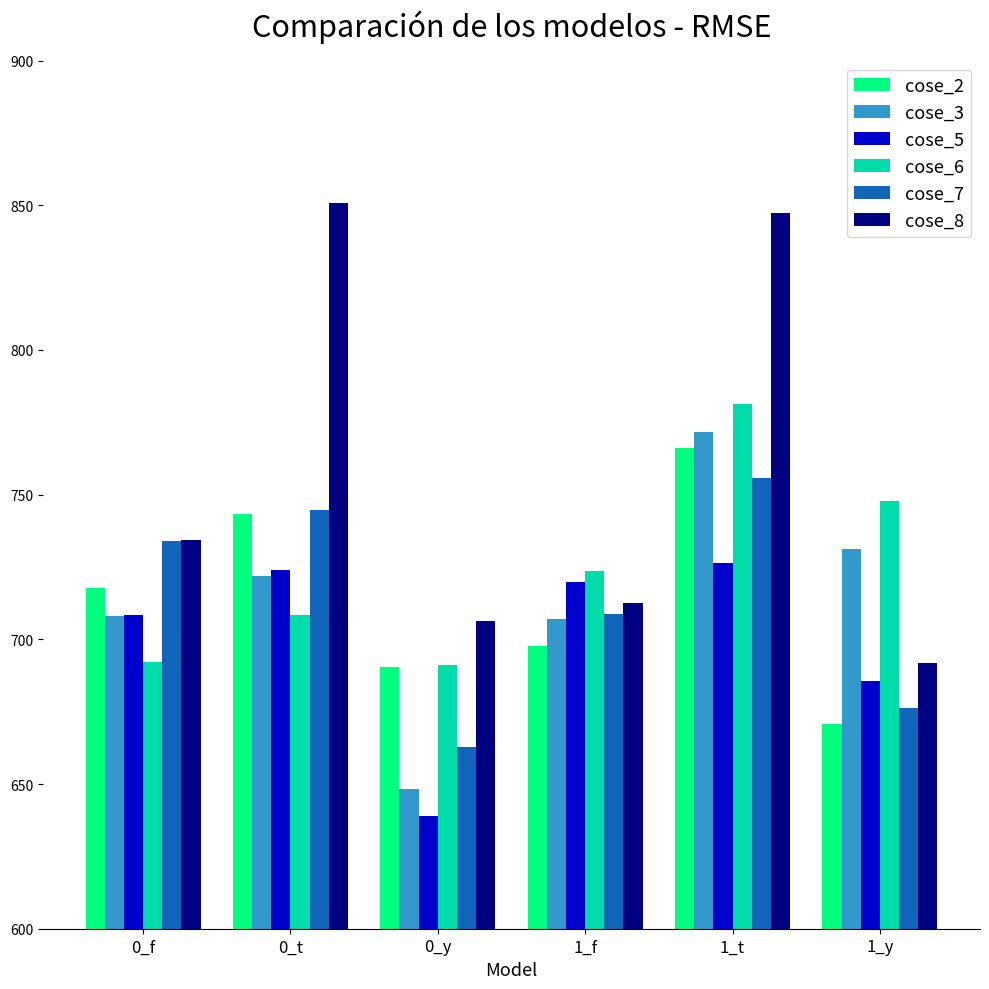

What value does the cose_5 series have at 0_y?

638.9